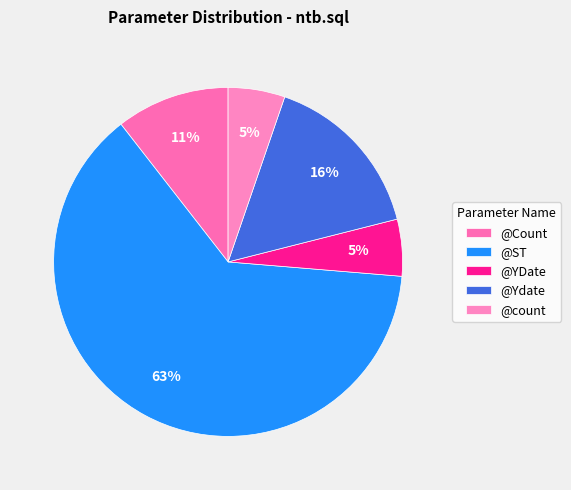

How many segments does this pie chart have?

5